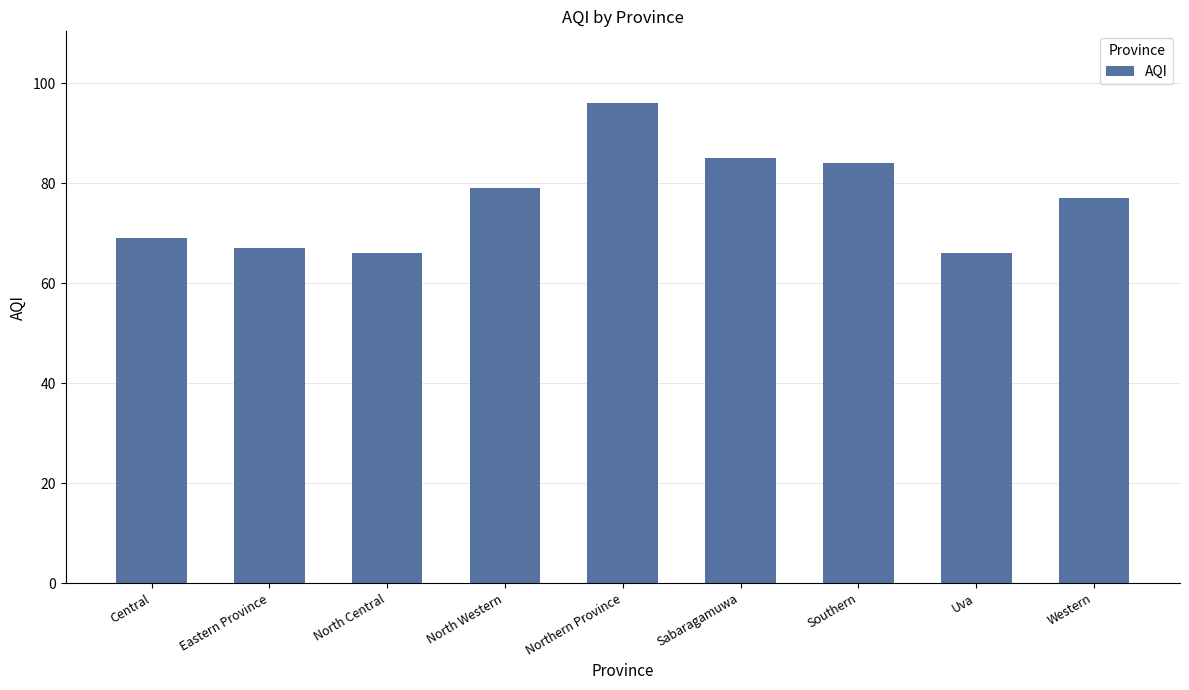

What is the value of the 8th bar from the left?

66